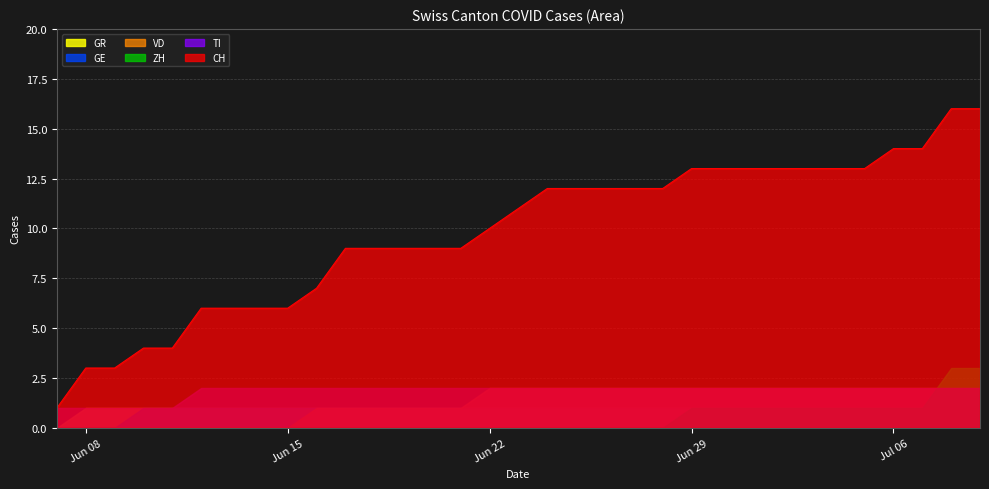

What is the greatest value displayed?

16